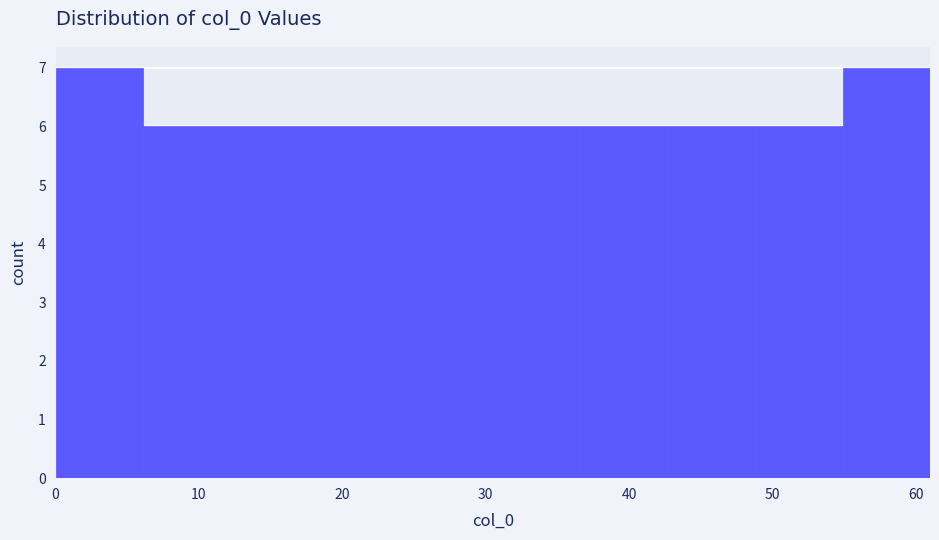

Reading left to right, list every bar in this chart as the range it spans on the x-axis followed by its height. Neither the bar edges nor the heights are printed on the chart, so give them approximately, as read against the axes.

0.0 to 6.1: 7
6.1 to 12.2: 6
12.2 to 18.3: 6
18.3 to 24.4: 6
24.4 to 30.5: 6
30.5 to 36.6: 6
36.6 to 42.7: 6
42.7 to 48.8: 6
48.8 to 54.9: 6
54.9 to 61.0: 7